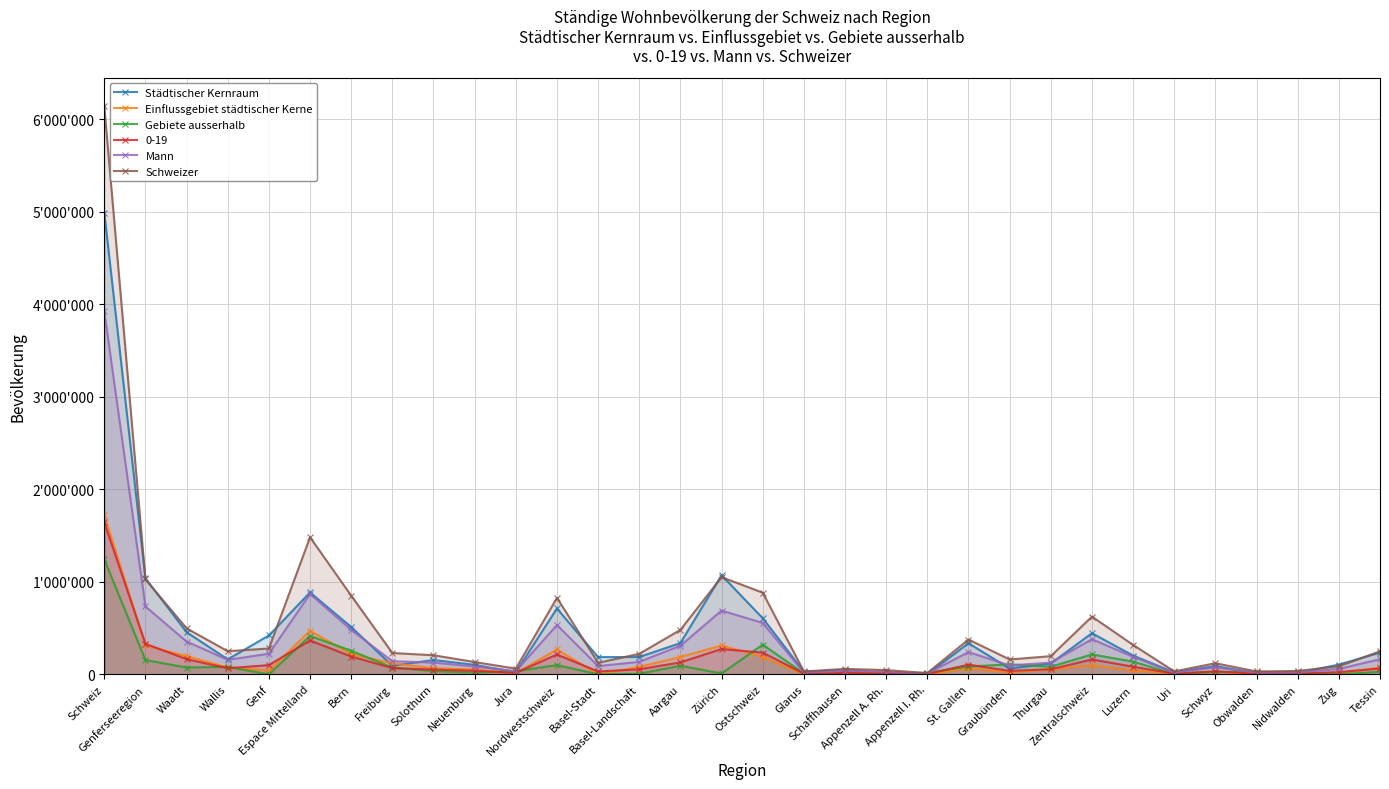

What is the label of the 8th point from the right?

Zentralschweiz